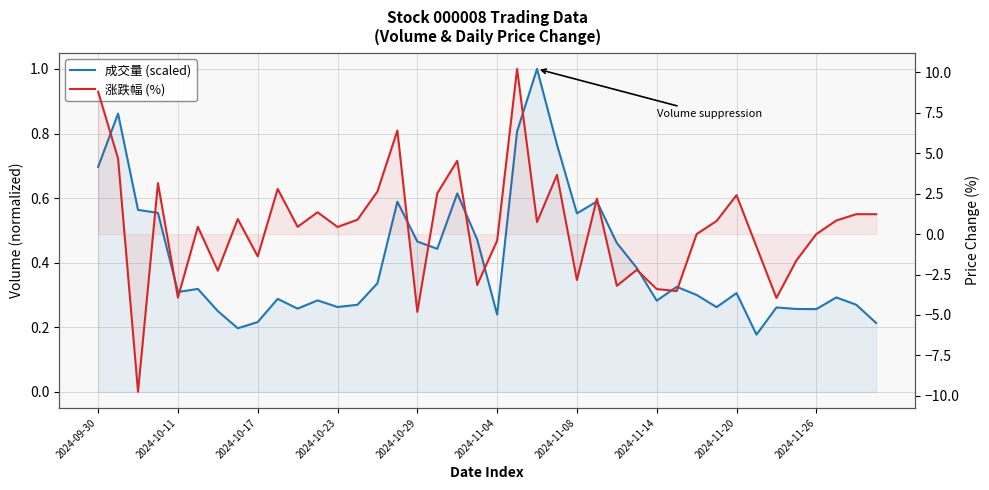

The 成交量 (scaled) series shows 0.5 at 34. True or false?

False